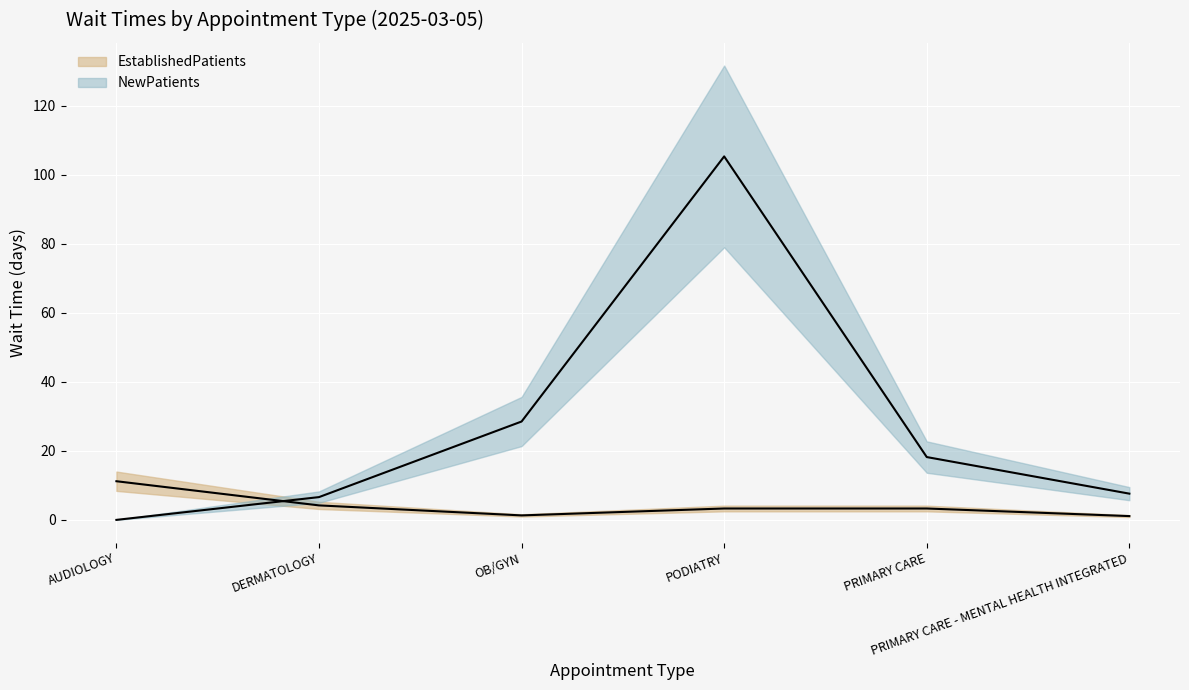

What is the greatest value displayed?

105.3